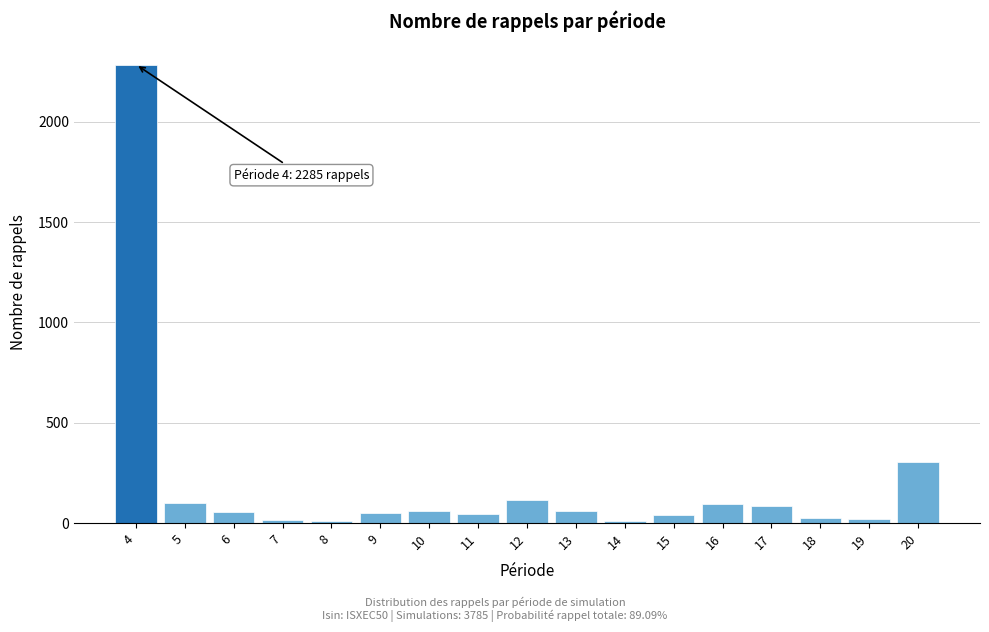

The value at 12 is 114. True or false?

True